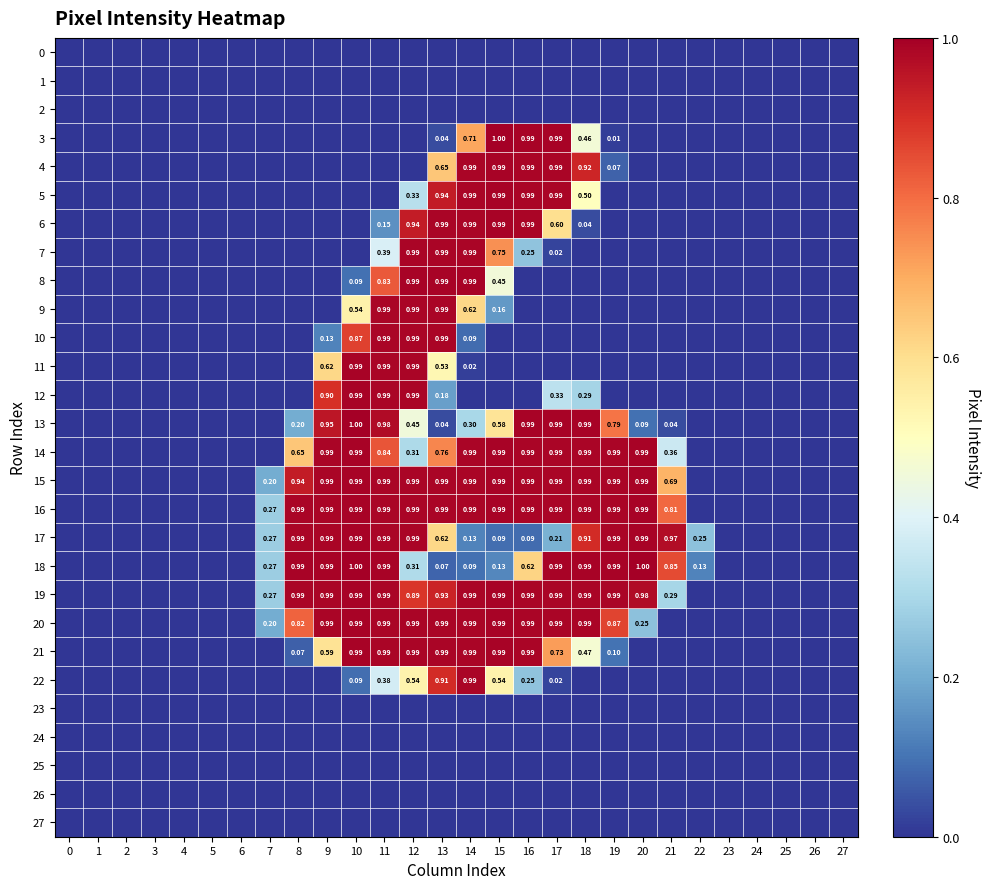

What is the total value across all series at 14?

13.8